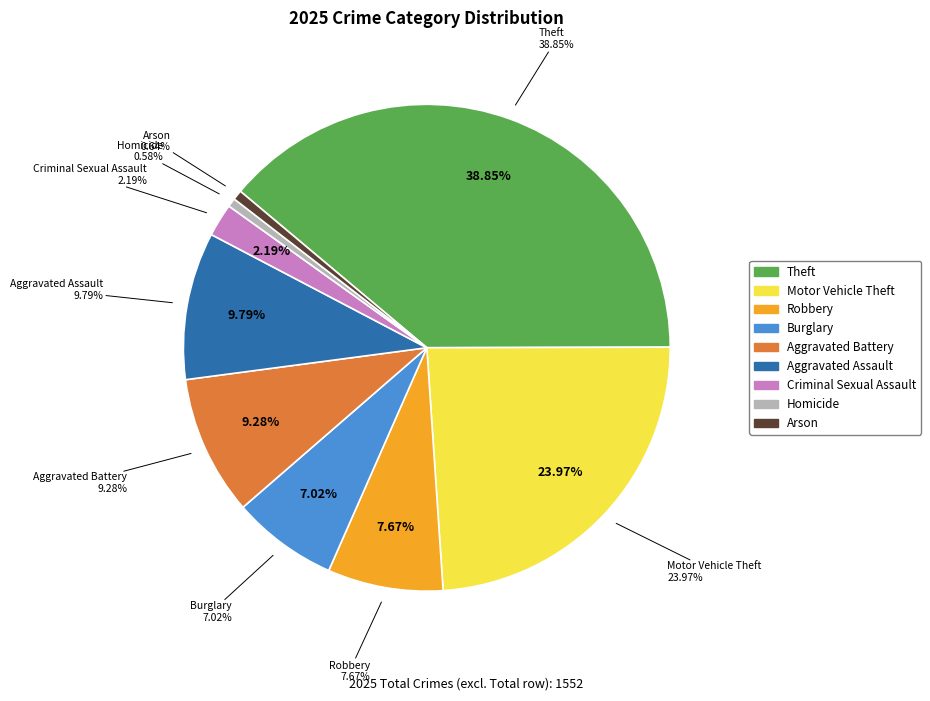

What percentage do Robbery and Arson together represent?

8.3%